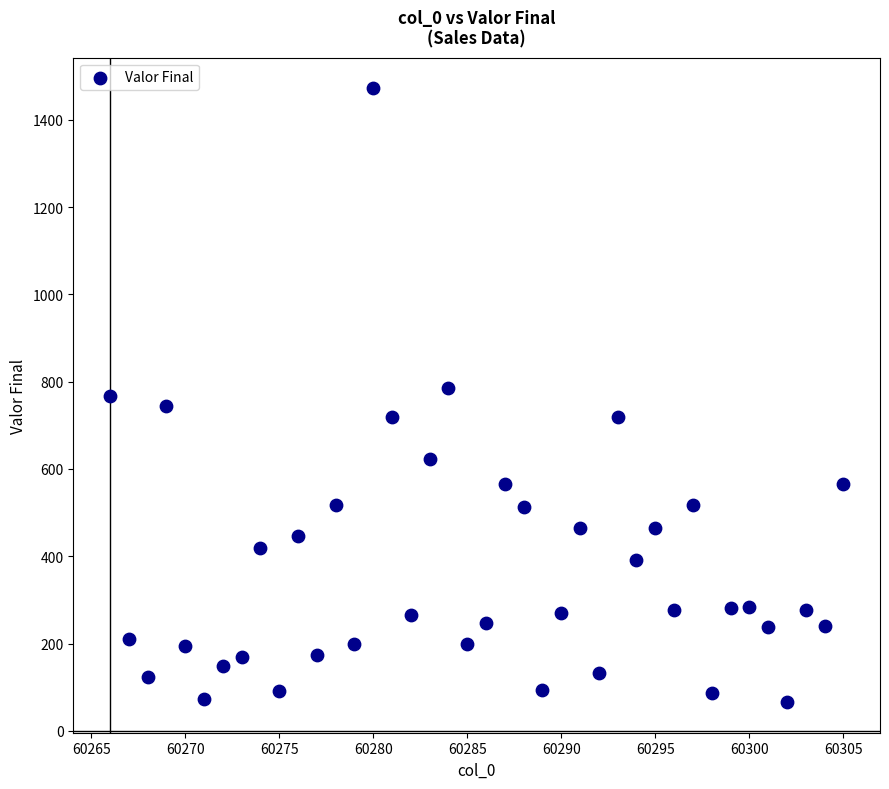

What is the range of Y values (max minus min)?

1406